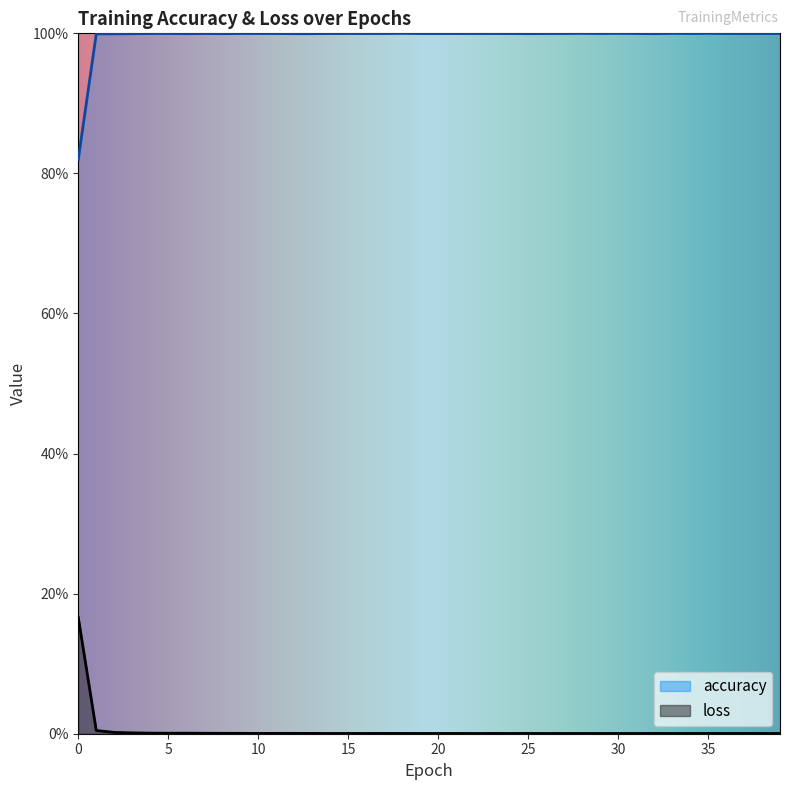

In loss, how many points are higher than both neighbors (excluding endpoints)?

13